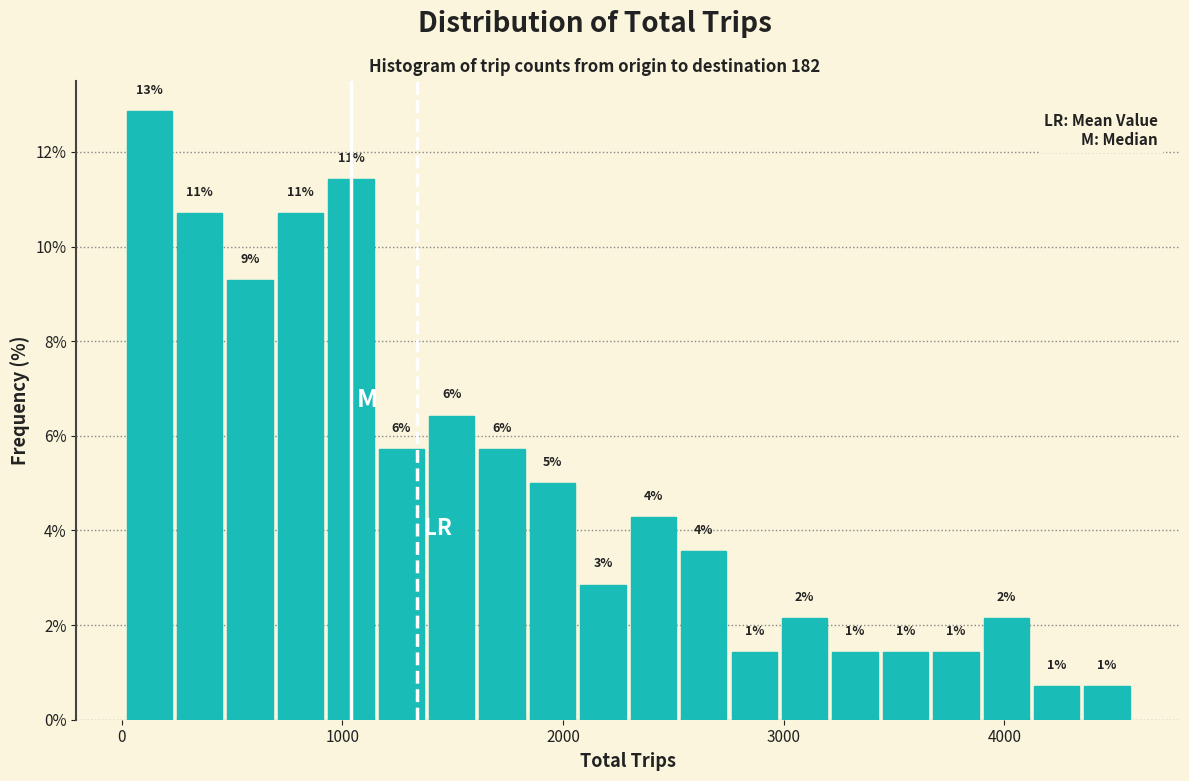

Read against the x-axis, roughly where is the centre of the tallest bar?

100